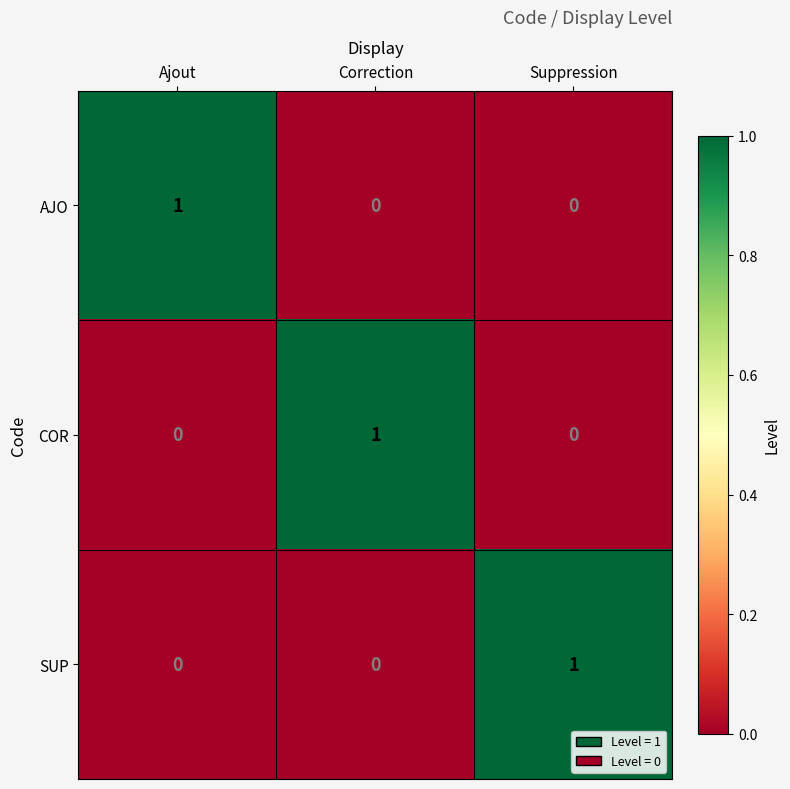

How many SUP values are between 0 and 1?

3